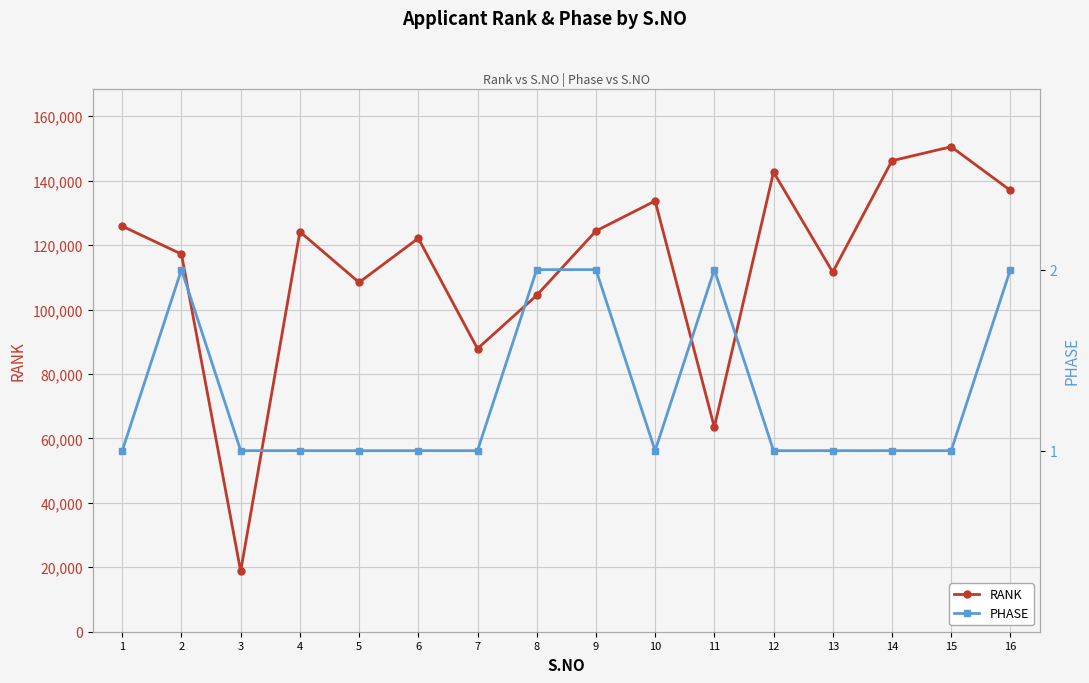

At which category does the chart reach its minimum across all series?

1